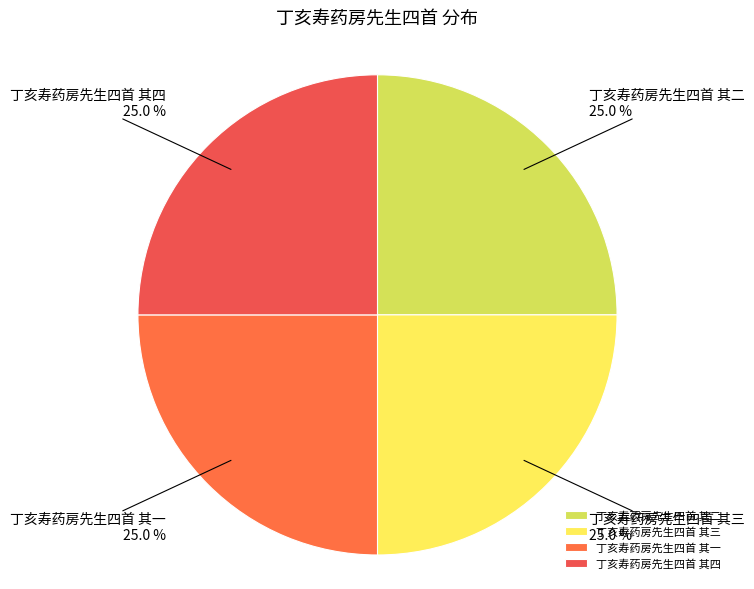

Is there a majority slice in this chart?

No